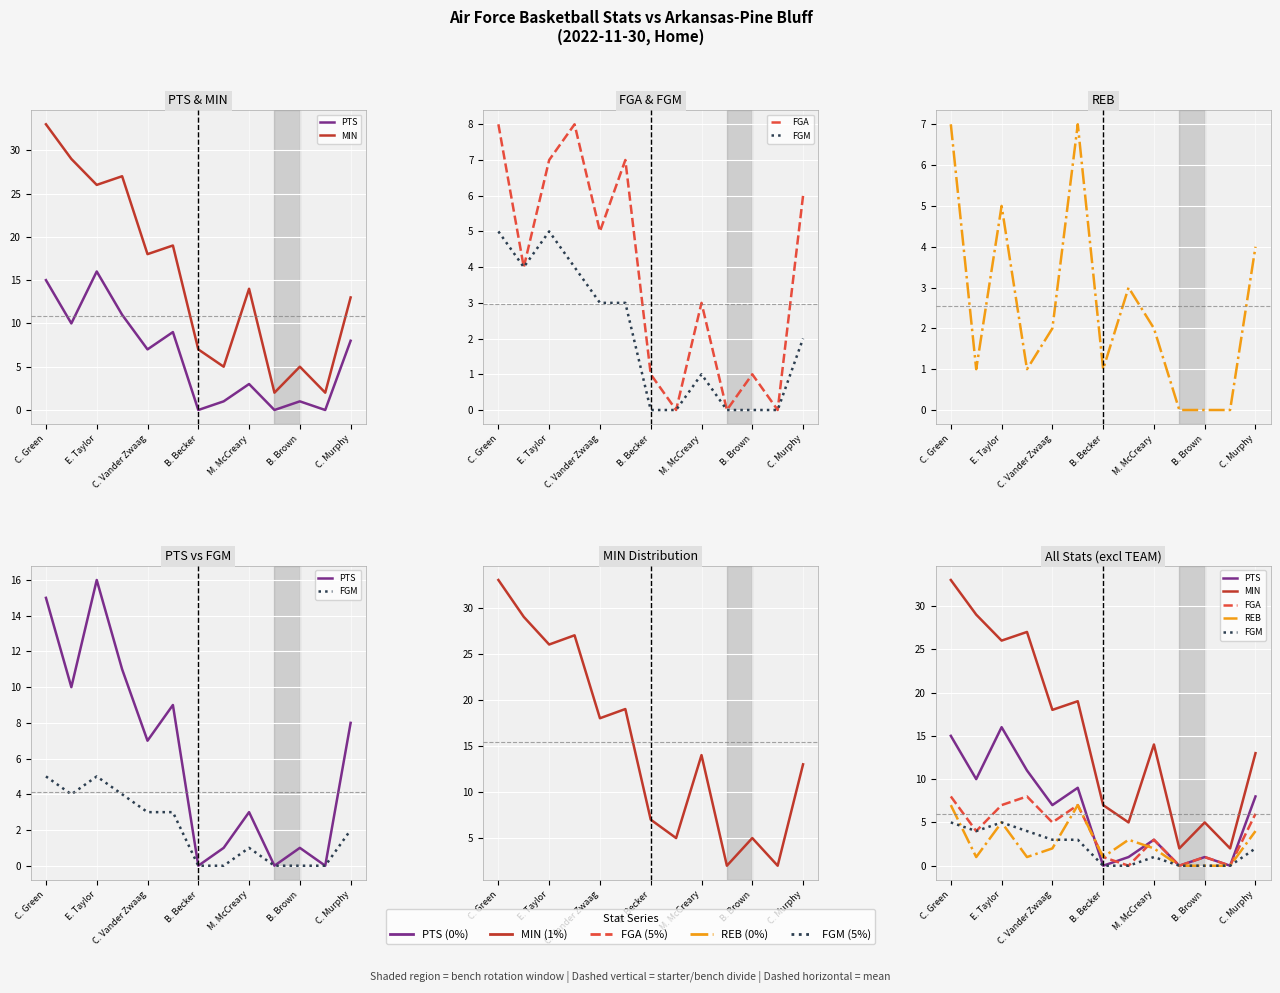

True or false: FGM has more than 2 interior local peaks.

False